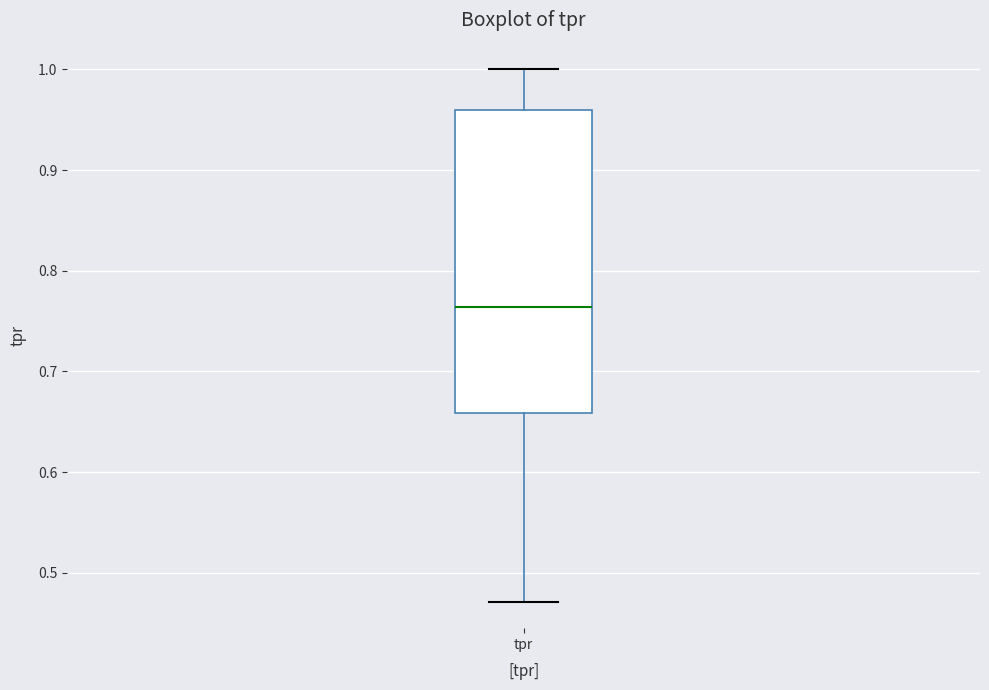

Transcribe this box plot: give where the median line is, the range the box spans, and where the two whiskers end, as read against the y-axis. The values are not printed on the chart, so give them approximately, as read against the axis.

median 0.76, box 0.66 to 0.96, whiskers 0.47 to 1.00